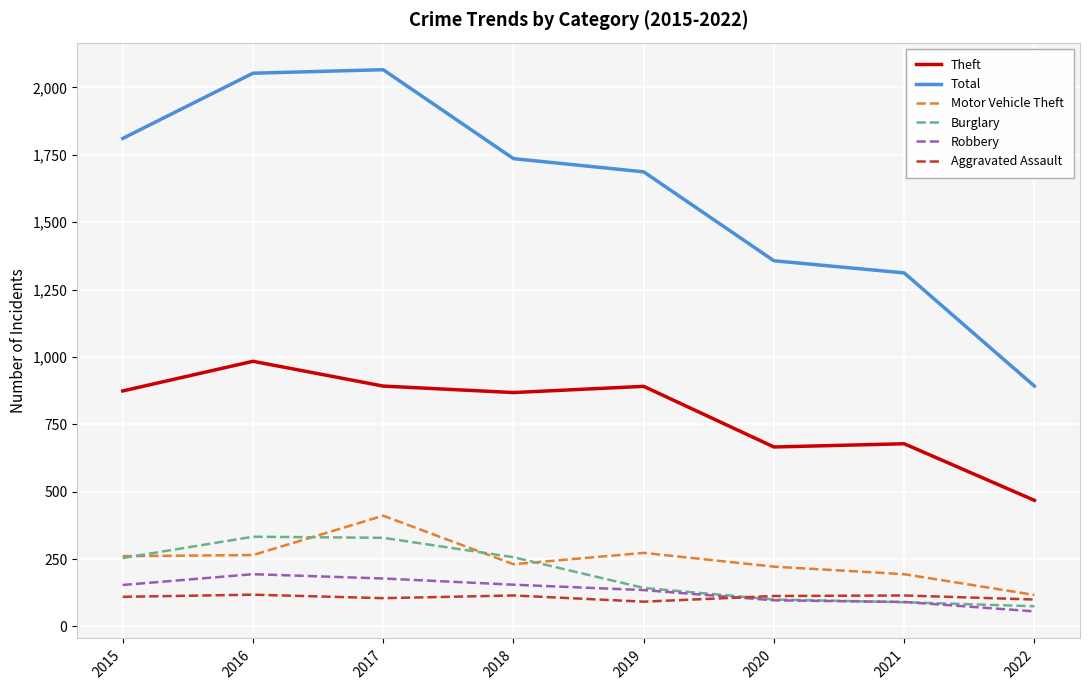

Which category has the highest value in the Theft series?

2016